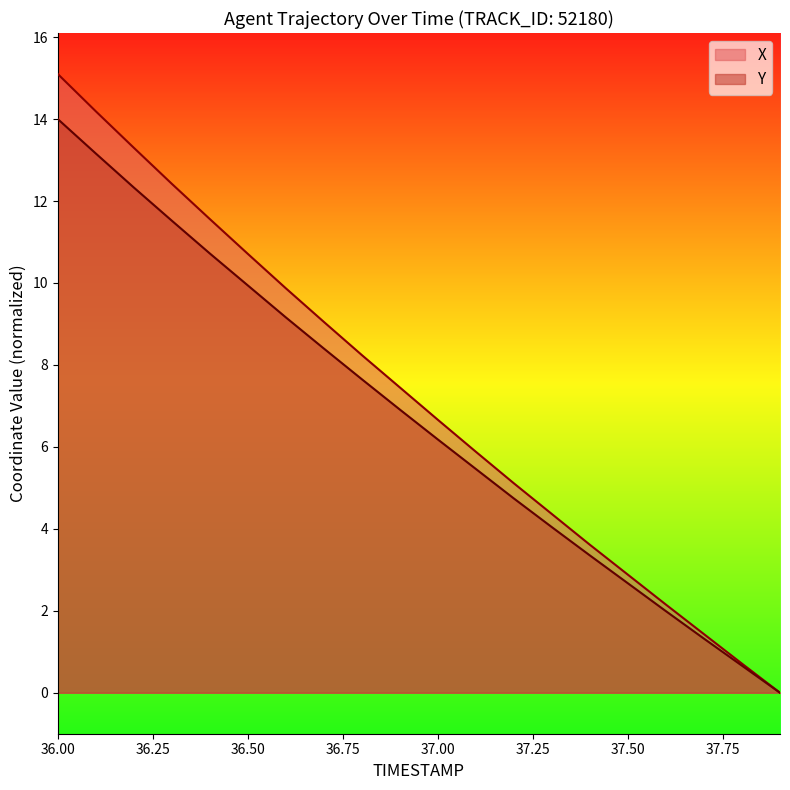

The Y series shows 6.2 at 37.00. True or false?

True